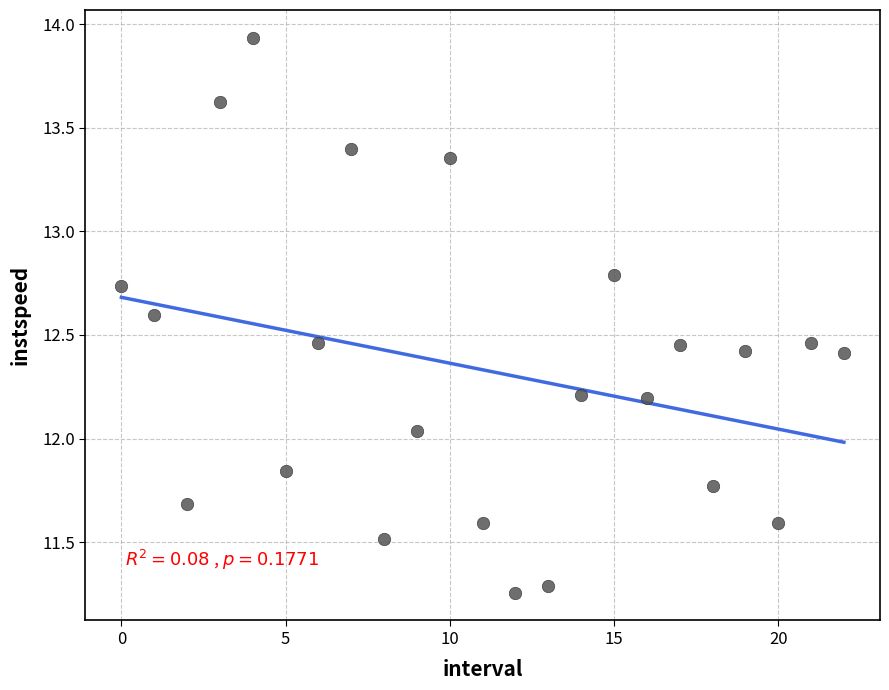

What is the range of Y values (max minus min)?

2.7